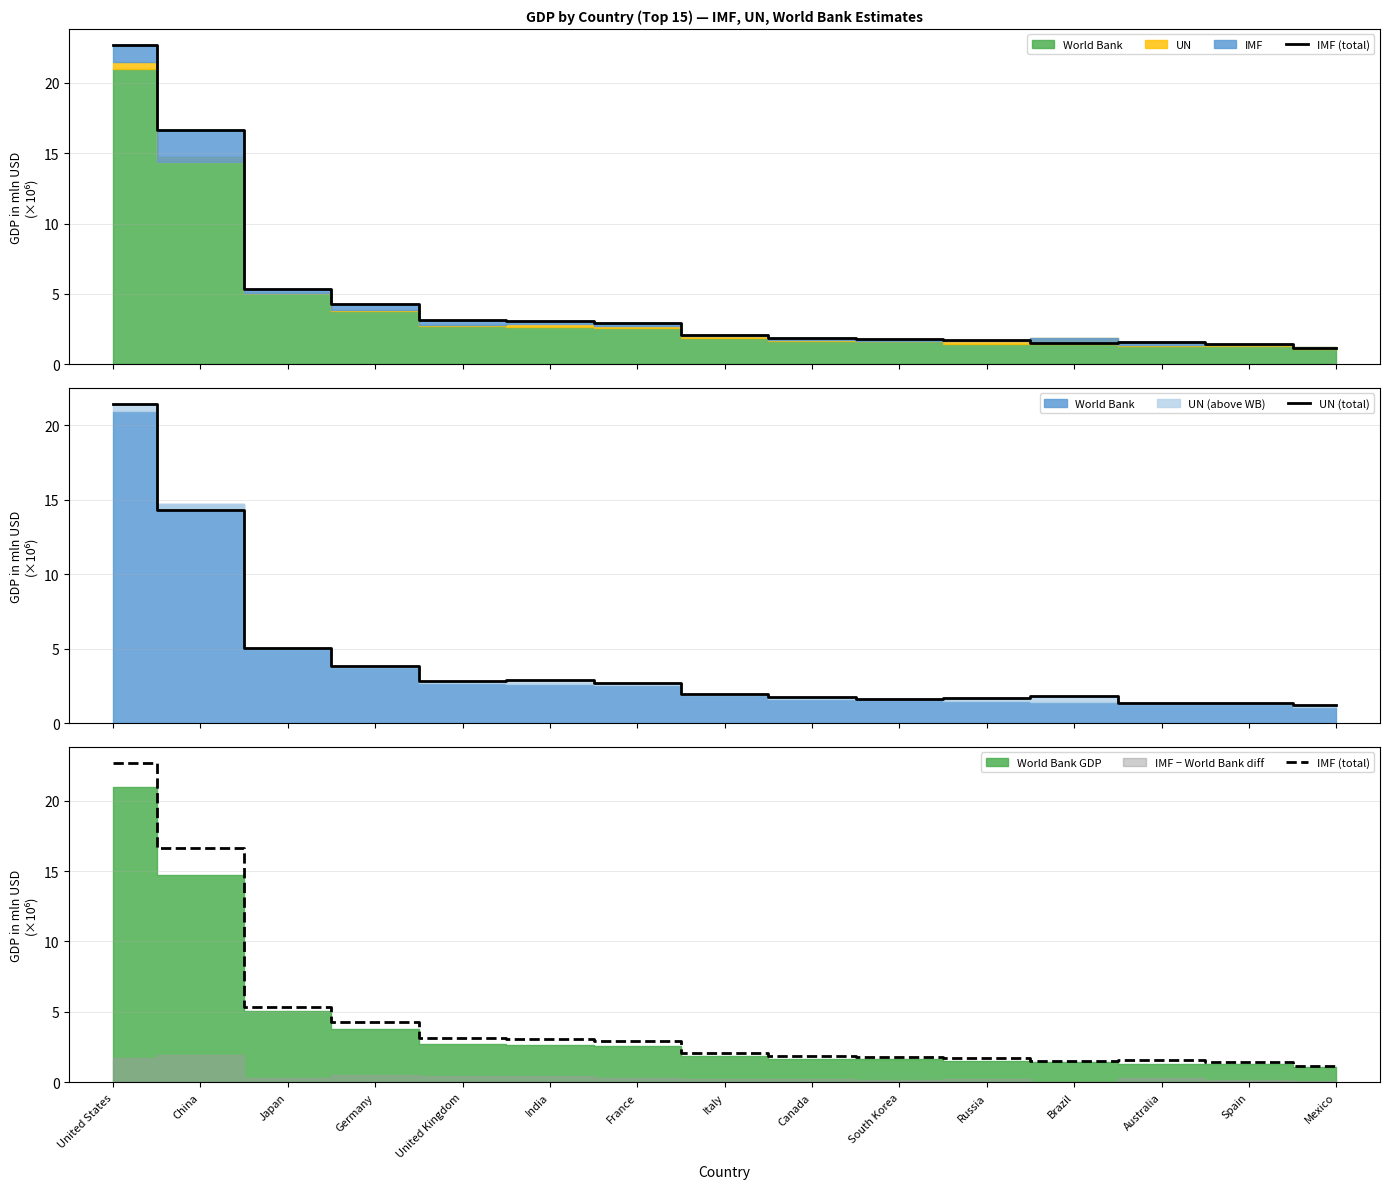

At how many categories does at least one series exceed 18?

1